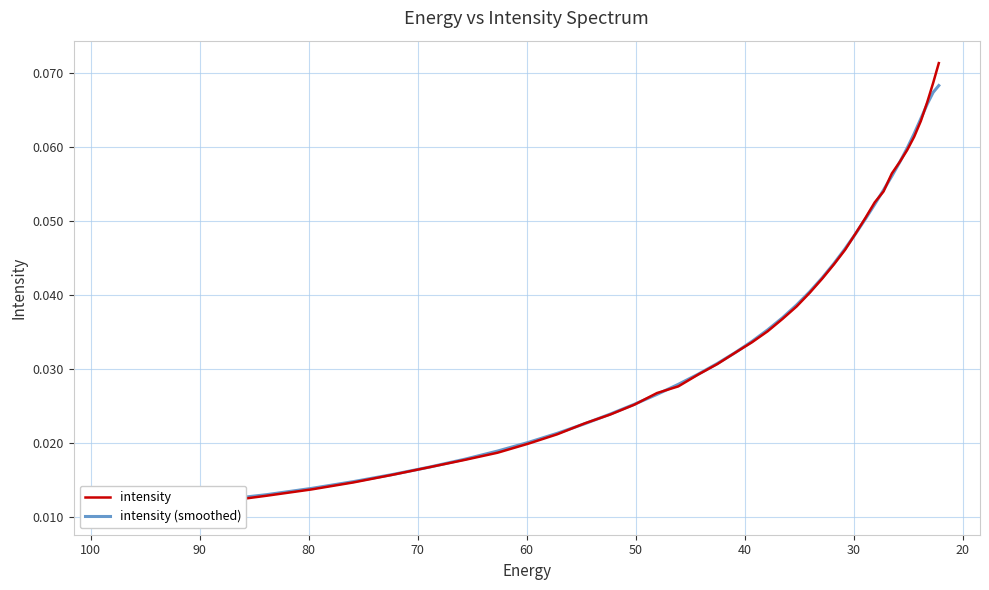

Count the number of categories in the chart.

40